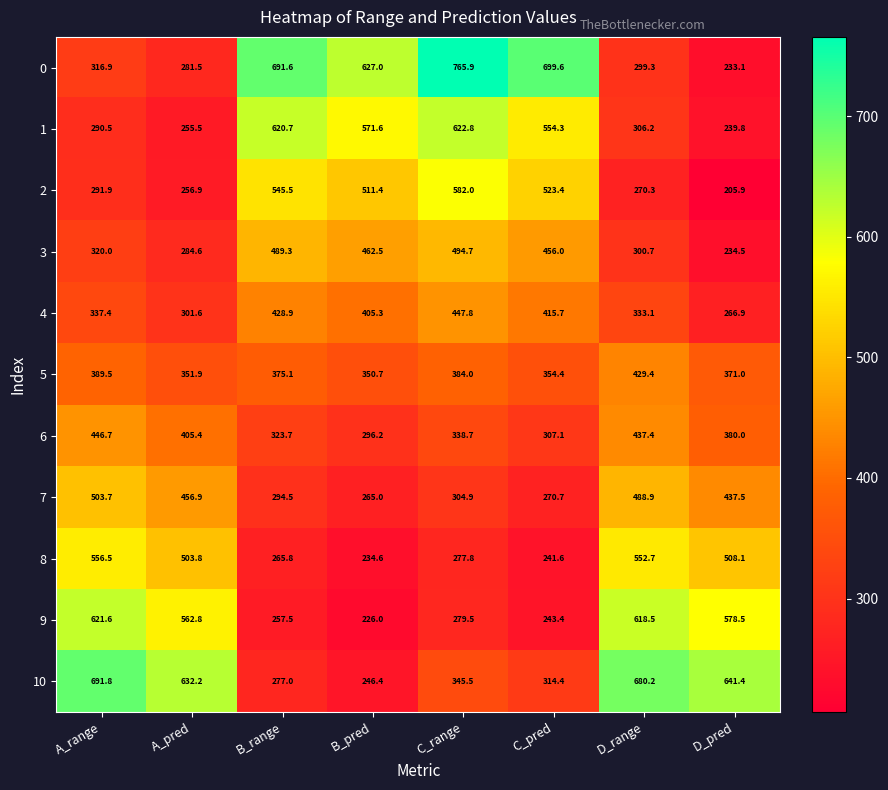

Where is 8 nearest to the value 395?

A_pred